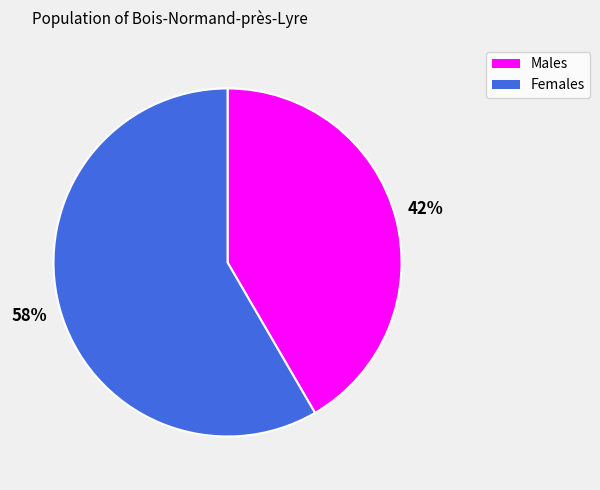

Count the number of slices in the pie.

2